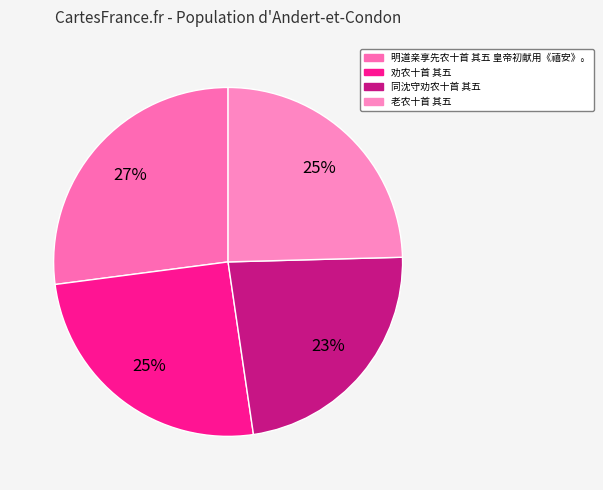

Is there a majority slice in this chart?

No